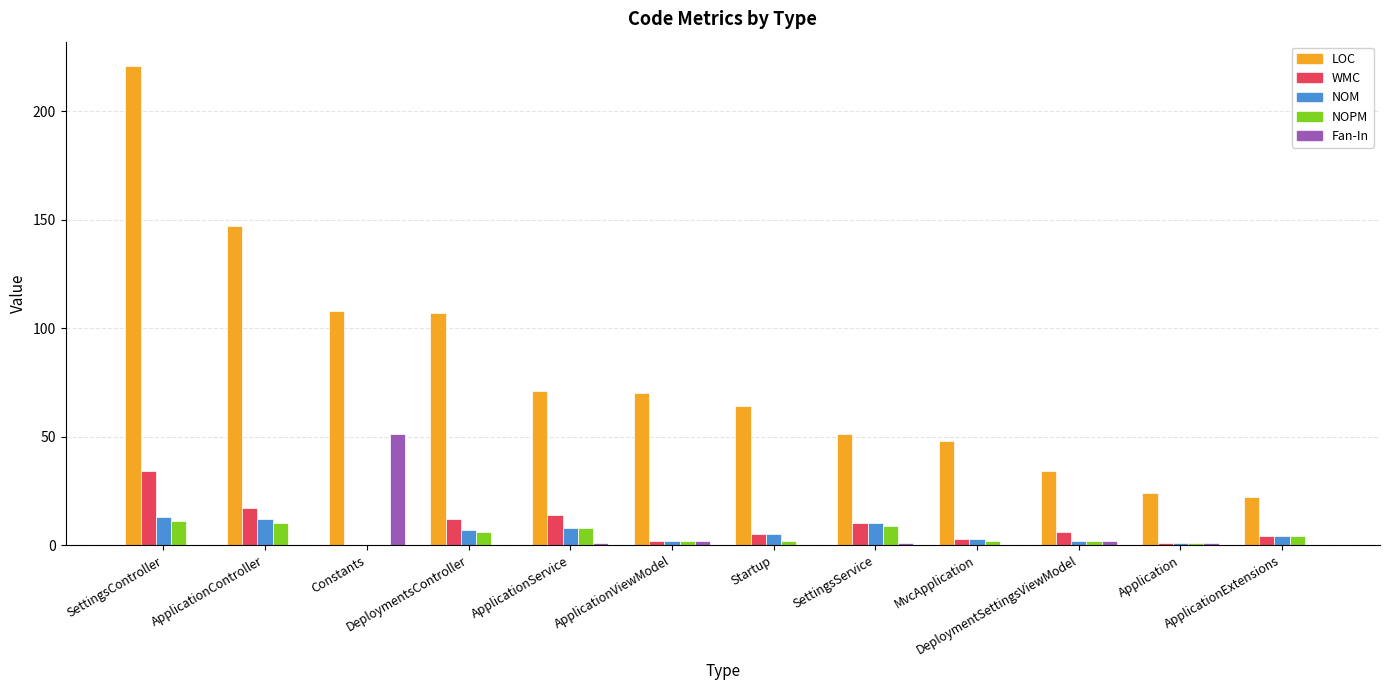

Which category has the highest value across all series?

SettingsController